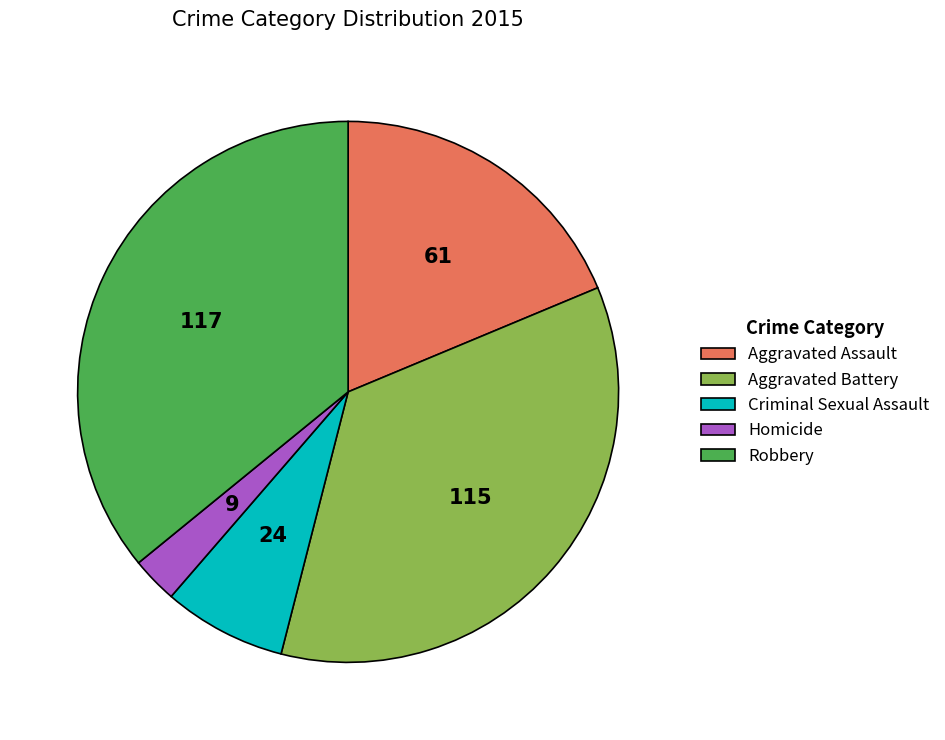

Is it true that Aggravated Battery is 45% of the pie?

False